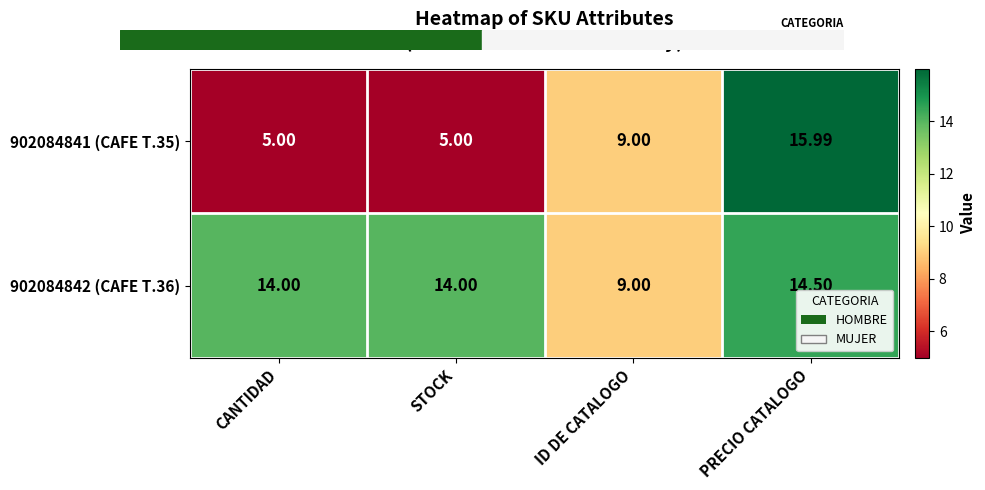

Is the value of 902084841 (CAFE T.35) at STOCK greater than the value of 902084842 (CAFE T.36) at STOCK?

No